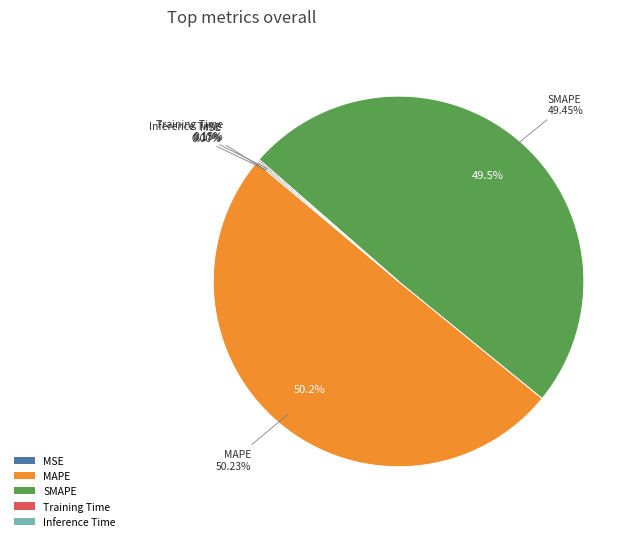

Is there any slice that represents more than half of the pie?

Yes